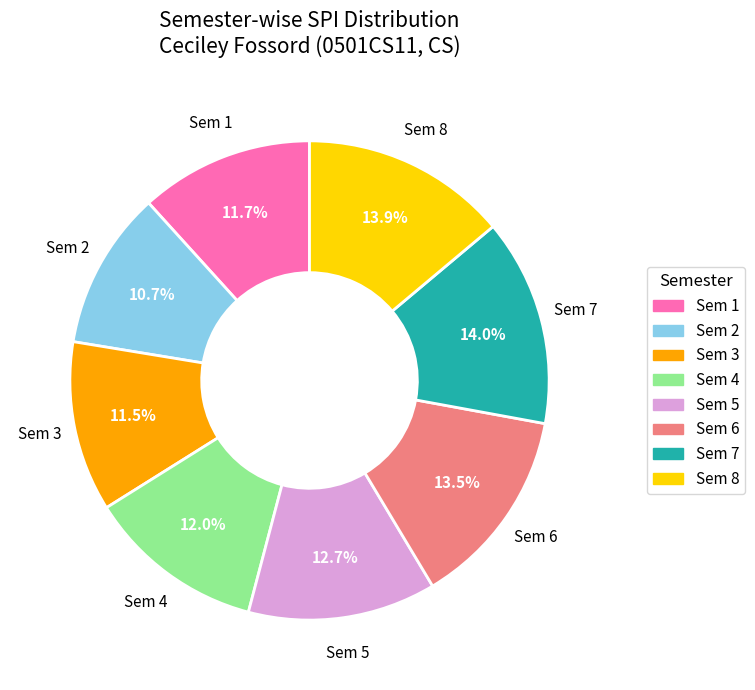

Is it true that Sem 8 is 14% of the pie?

True